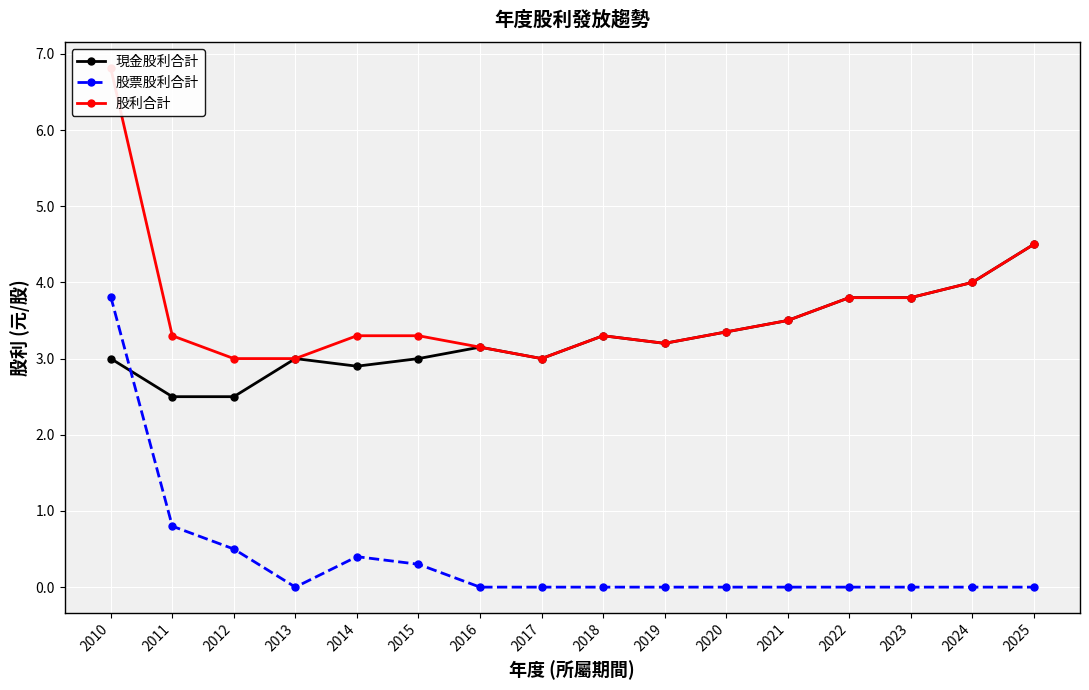

True or false: 股票股利合計 and 股利合計 intersect in this chart.

False